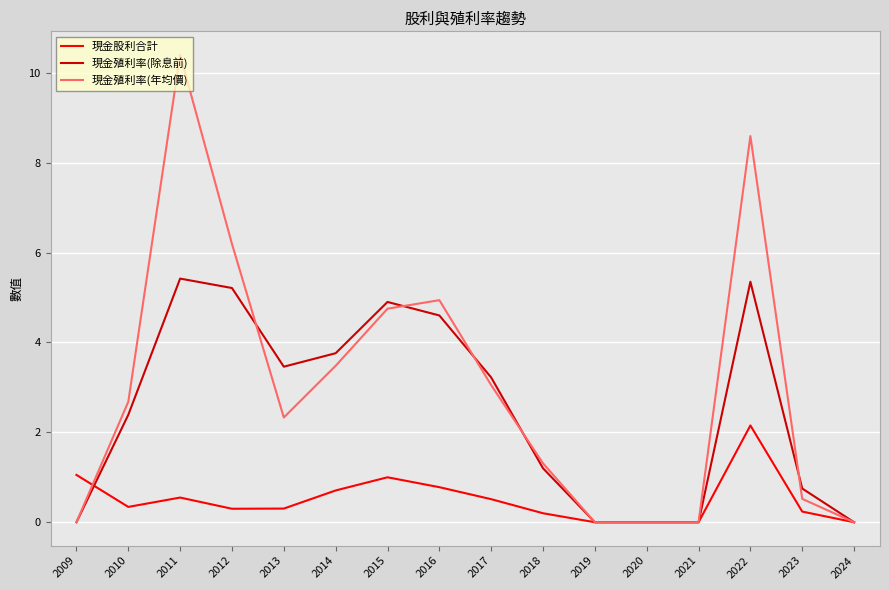

What is the difference between the 現金殖利率(年均價) values at 2010 and 2009?

2.7